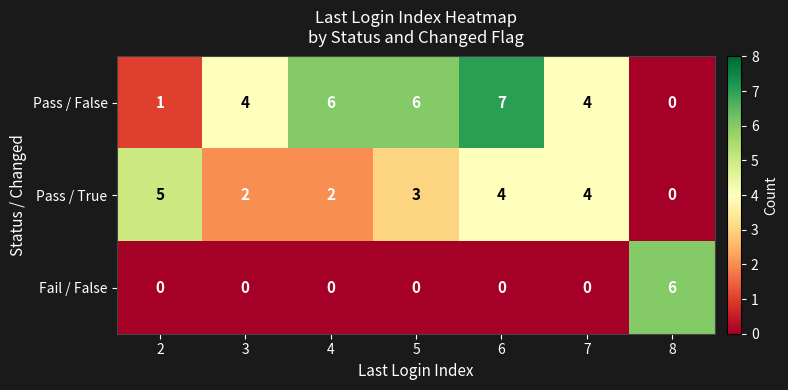

How many Pass / False values are between 1 and 6?

5